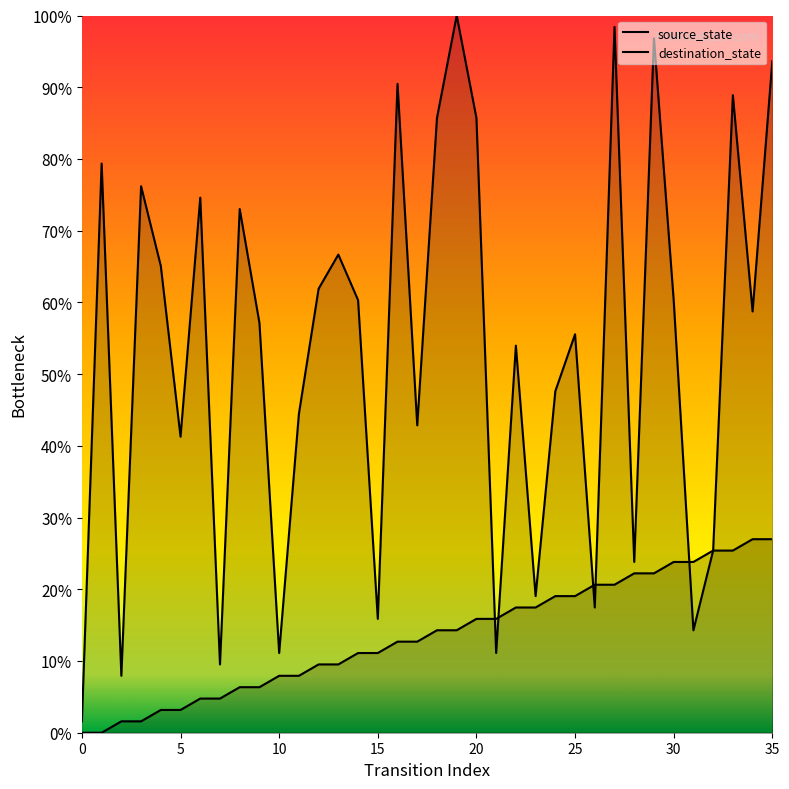

True or false: destination_state has a value of 79.4 at 1.

True